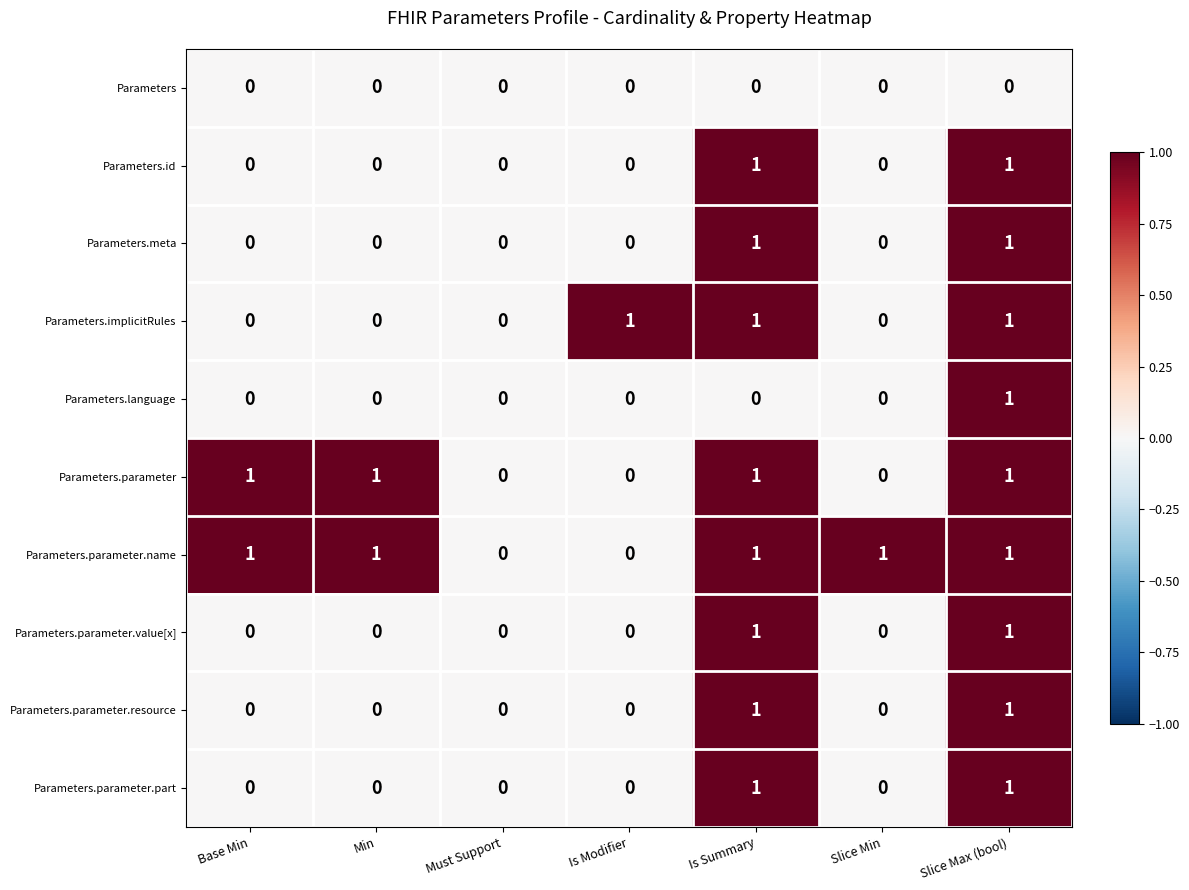

At which category is the sum across all series the highest?

Slice Max (bool)